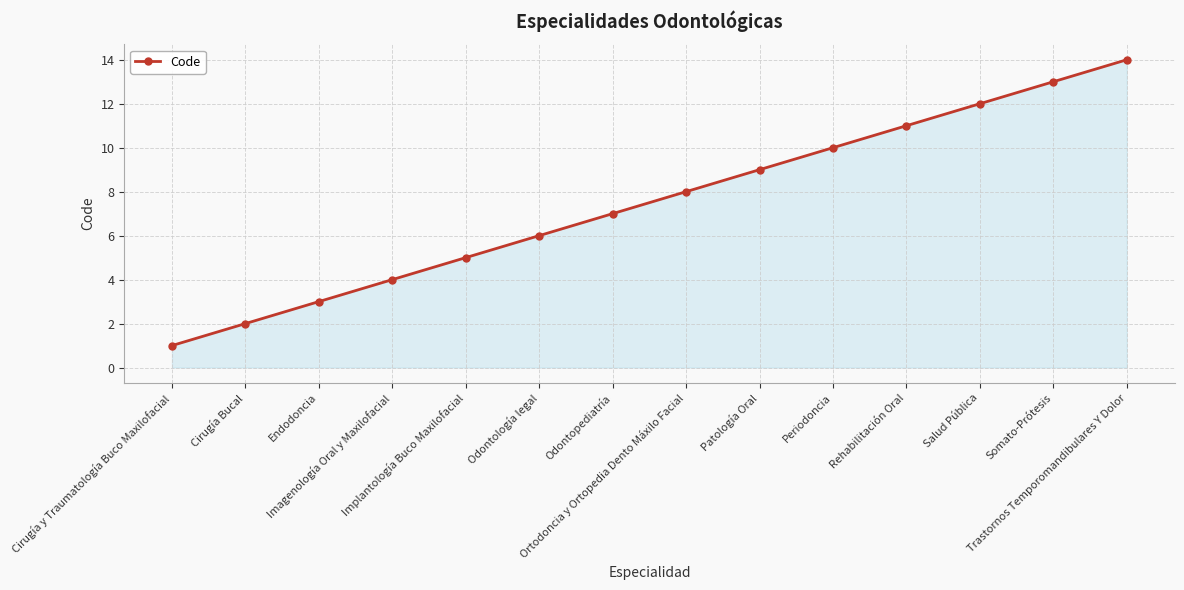

What is the difference between the second highest and minimum values?

12